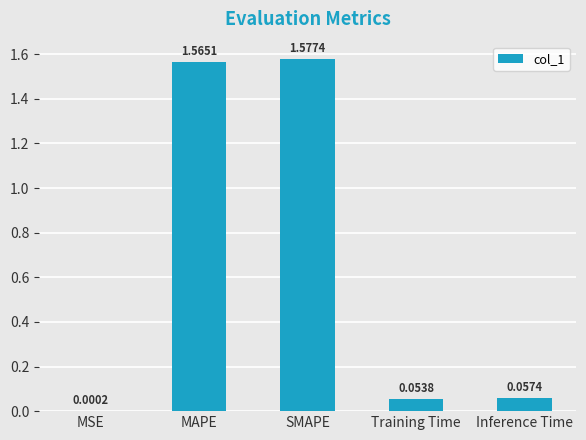

At which category does the chart reach its peak across all series?

SMAPE